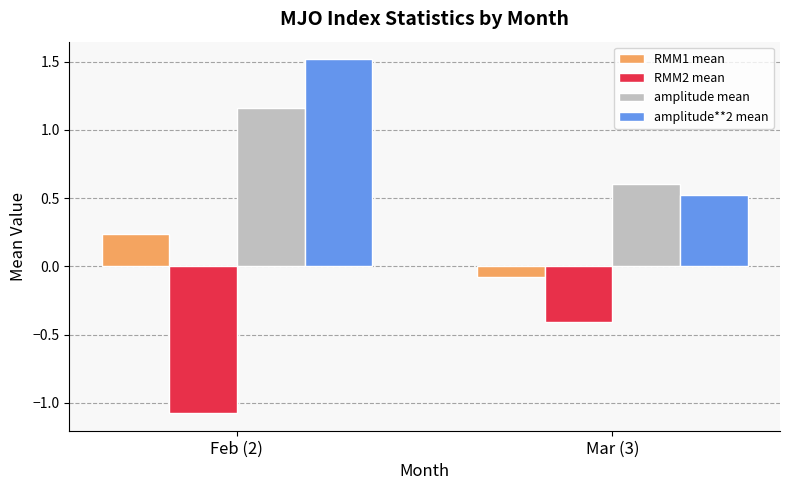

What is the maximum value for RMM2 mean?

-0.4